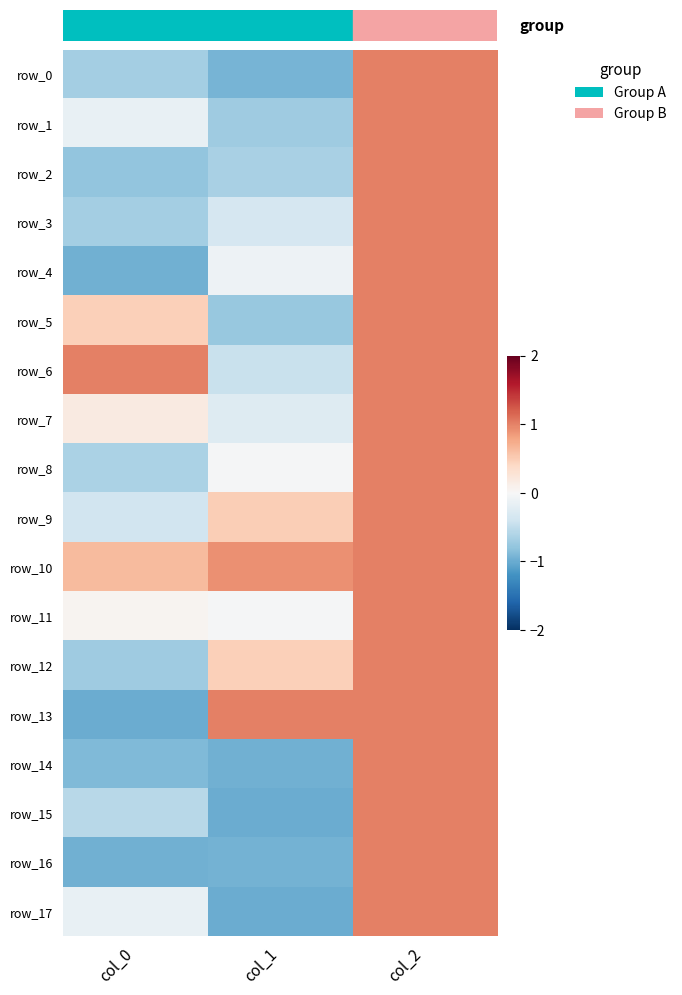

At how many categories does at least one series exceed 0?

3